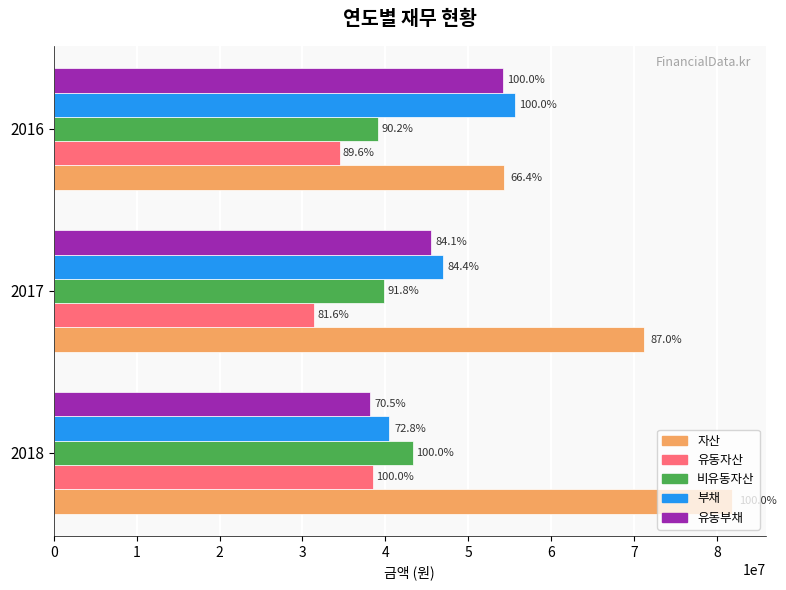

What are all the series names shown in the legend?

자산, 유동자산, 비유동자산, 부채, 유동부채